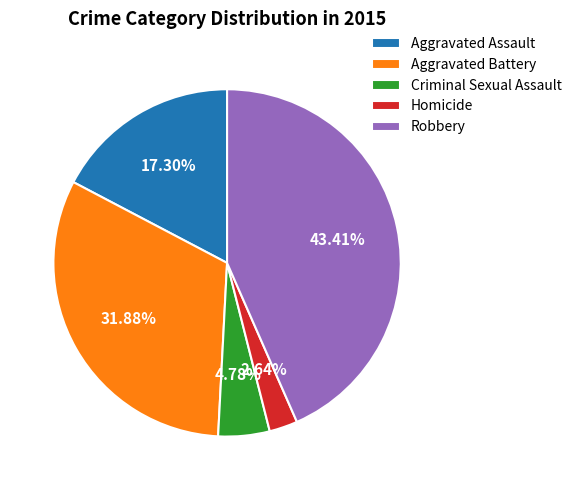

Combined, what portion of the pie is Homicide and Robbery?

46.0%